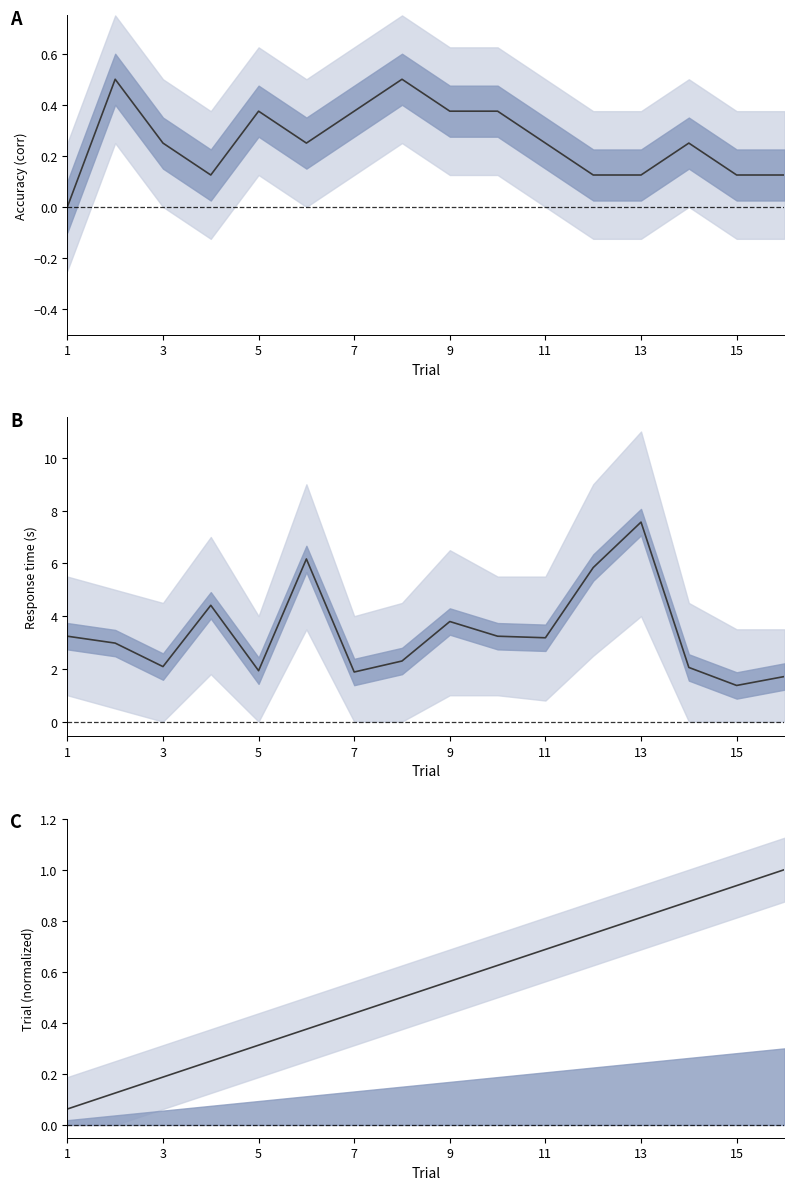

Is the value of t_resp_mean at 13 greater than the value of corr_mean at 12?

Yes